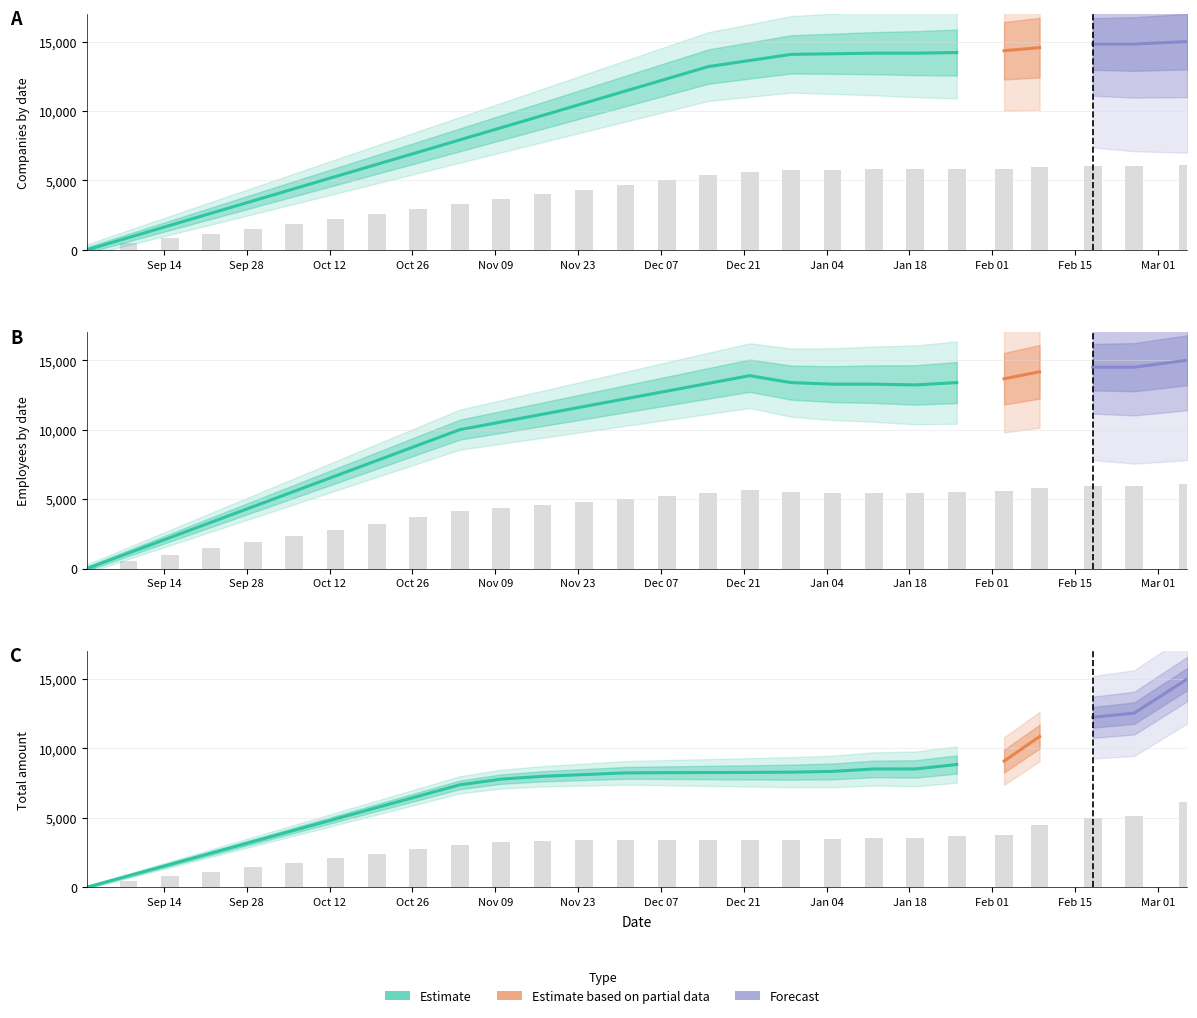

How many groups of bars are there?

27